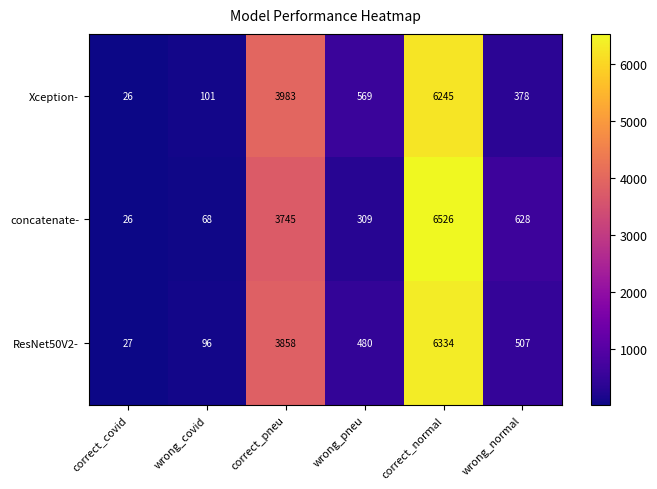

Which series changed the most between correct_pneu and wrong_normal?

Xception-